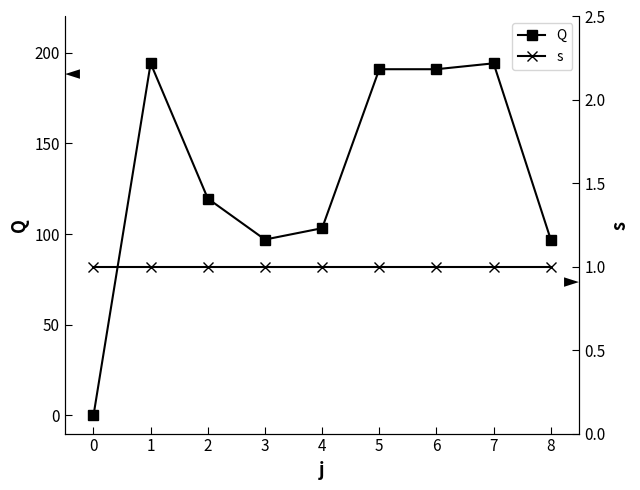

Which series has the largest range (max minus min)?

Q